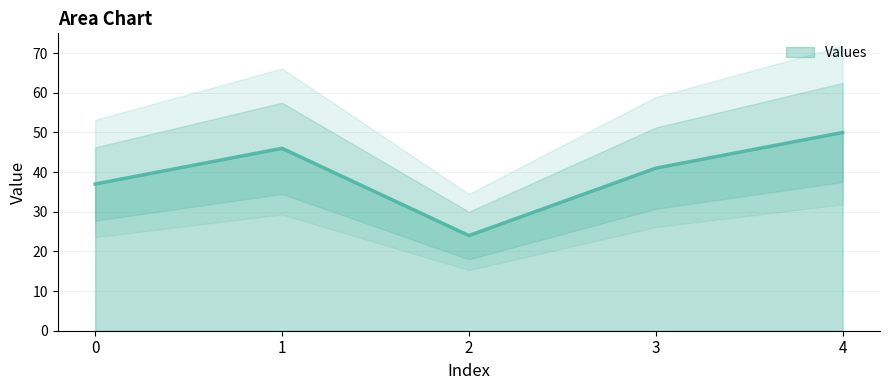

Where does the data first go above 41?

1